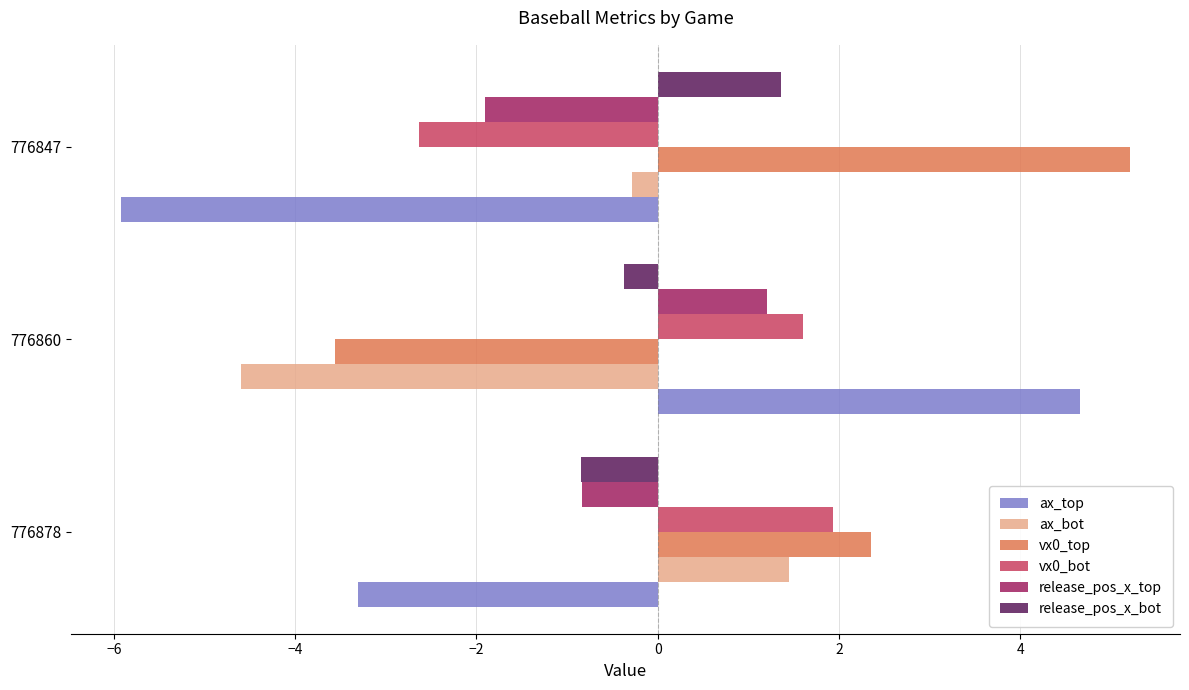

What is the sum of all vx0_top values?

4.0